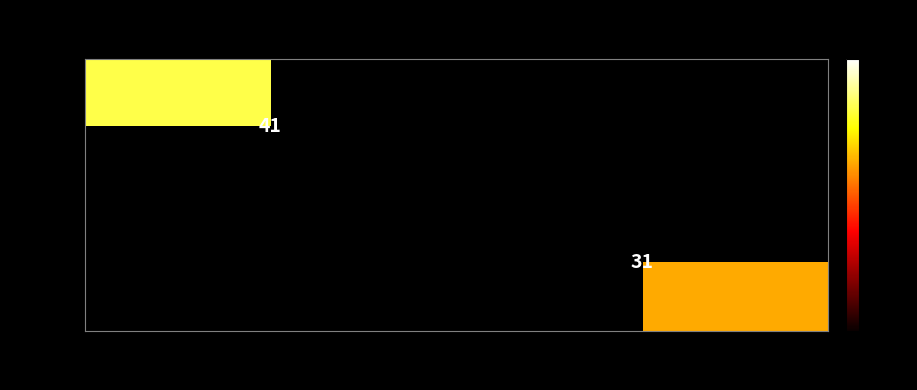

What is the maximum value shown in the chart?

41.0